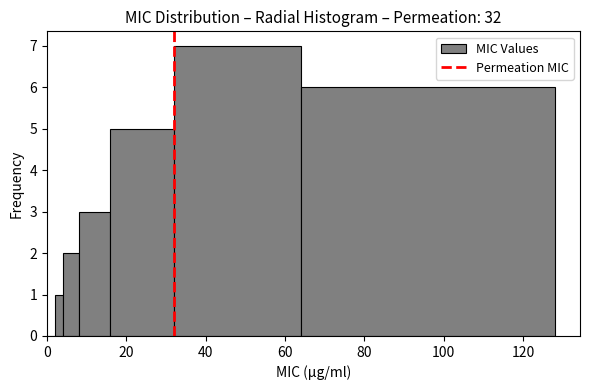

Around what value on the x-axis is the tallest bar? Give the approximate position of its centre, as read against the axis.

48